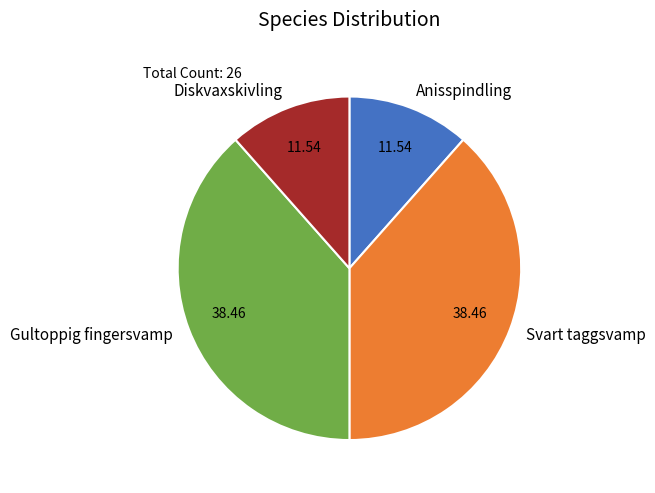

Does Gultoppig fingersvamp account for over 50% of the chart?

No